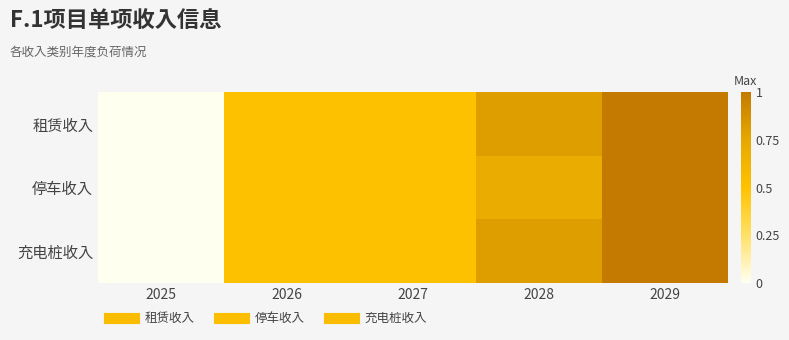

Rank the series at 2029 from lowest to highest value.

租赁收入, 停车收入, 充电桩收入